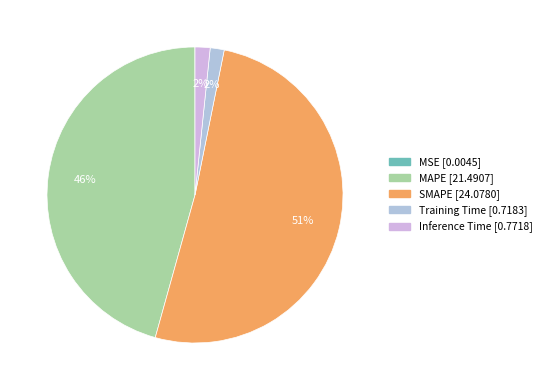

What is the change in value from MAPE to Training Time?

-20.8